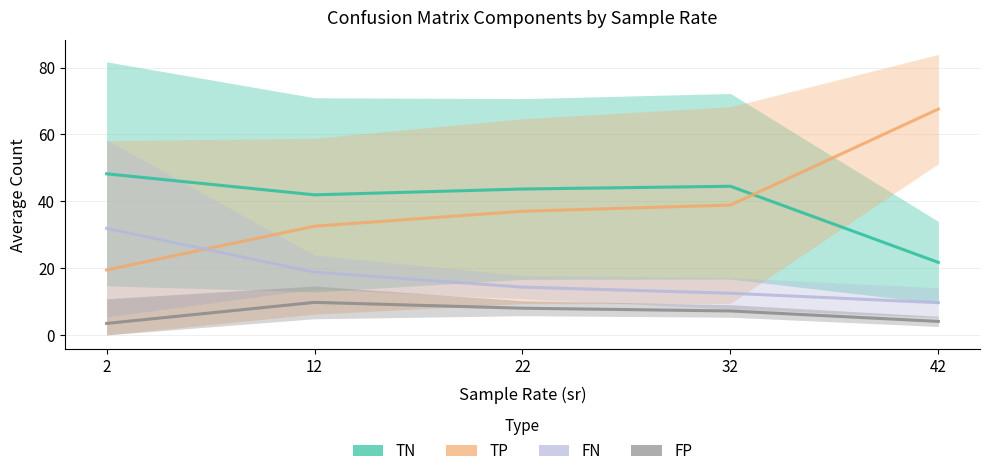

The FN series shows 3.8 at 12. True or false?

False